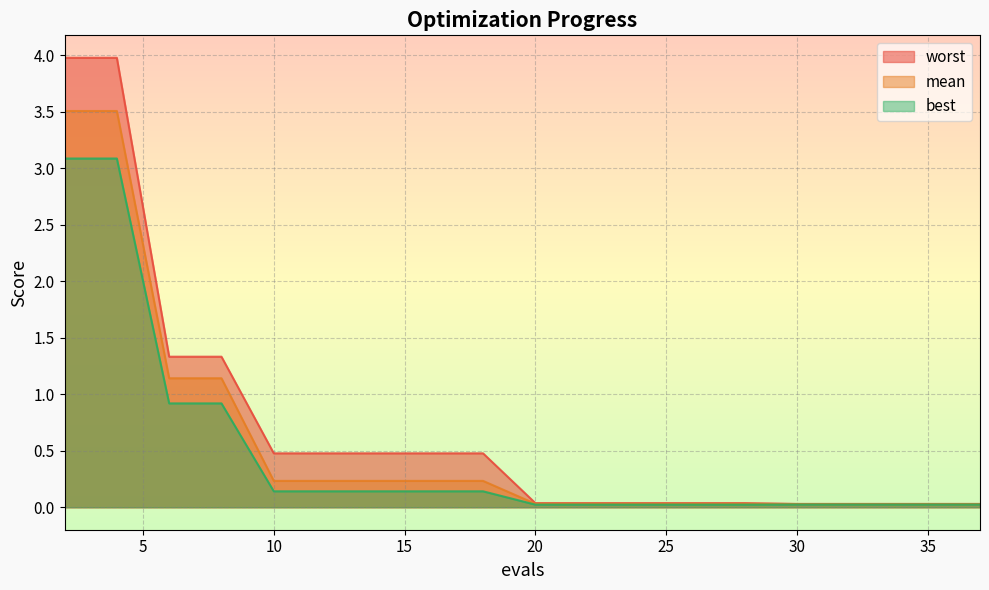

At which label does mean reach its minimum?

30